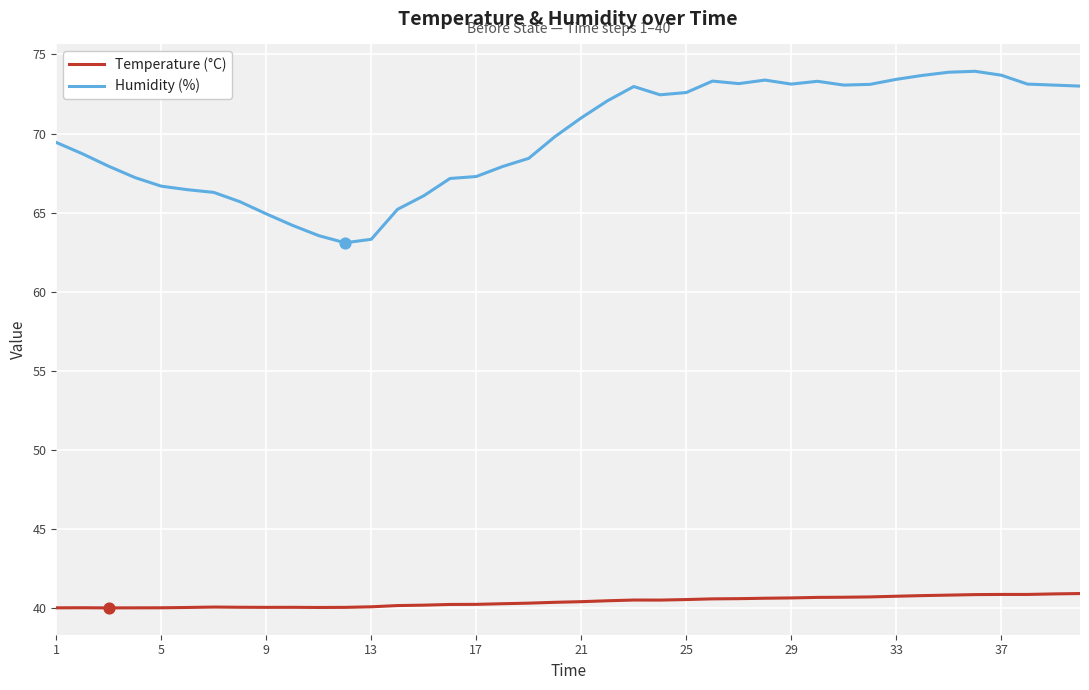

Which series has the largest total across all categories?

Humidity (%)